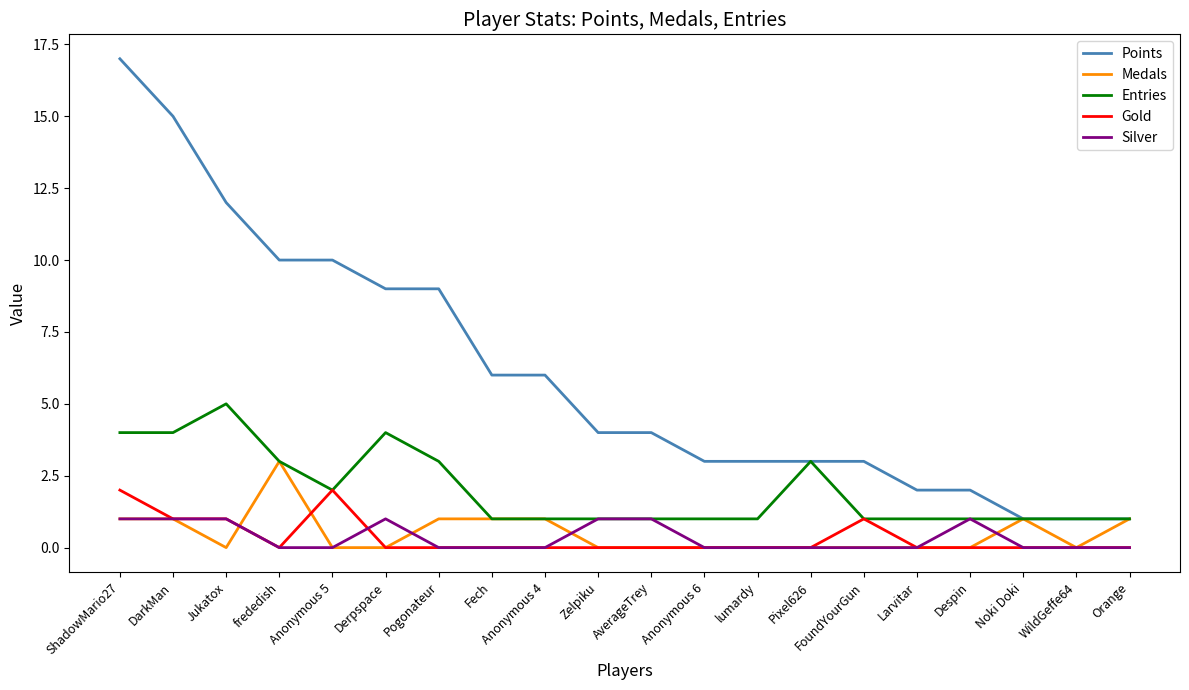

What position from the left is frededish?

4